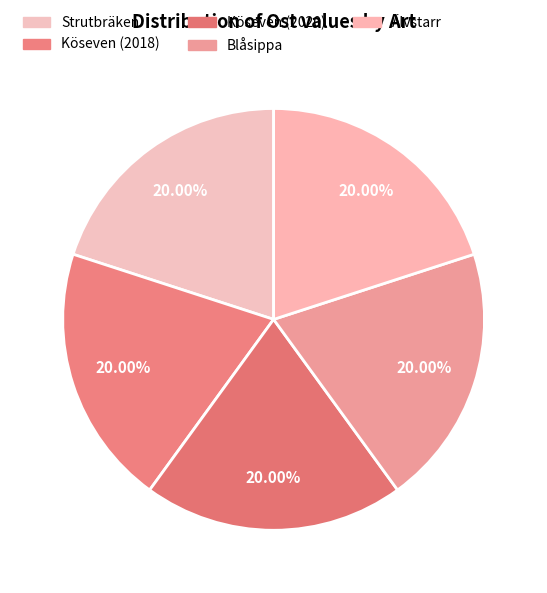

The Älvstarr slice represents 29% of the pie. True or false?

False